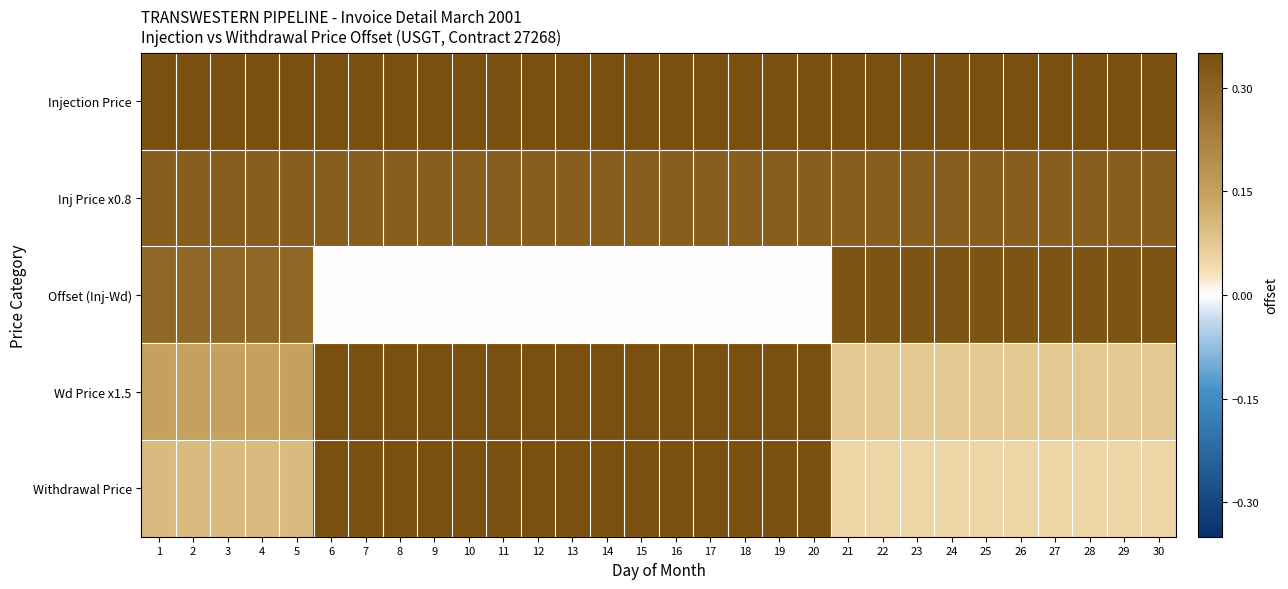

At how many categories does at least one series exceed 0?

30